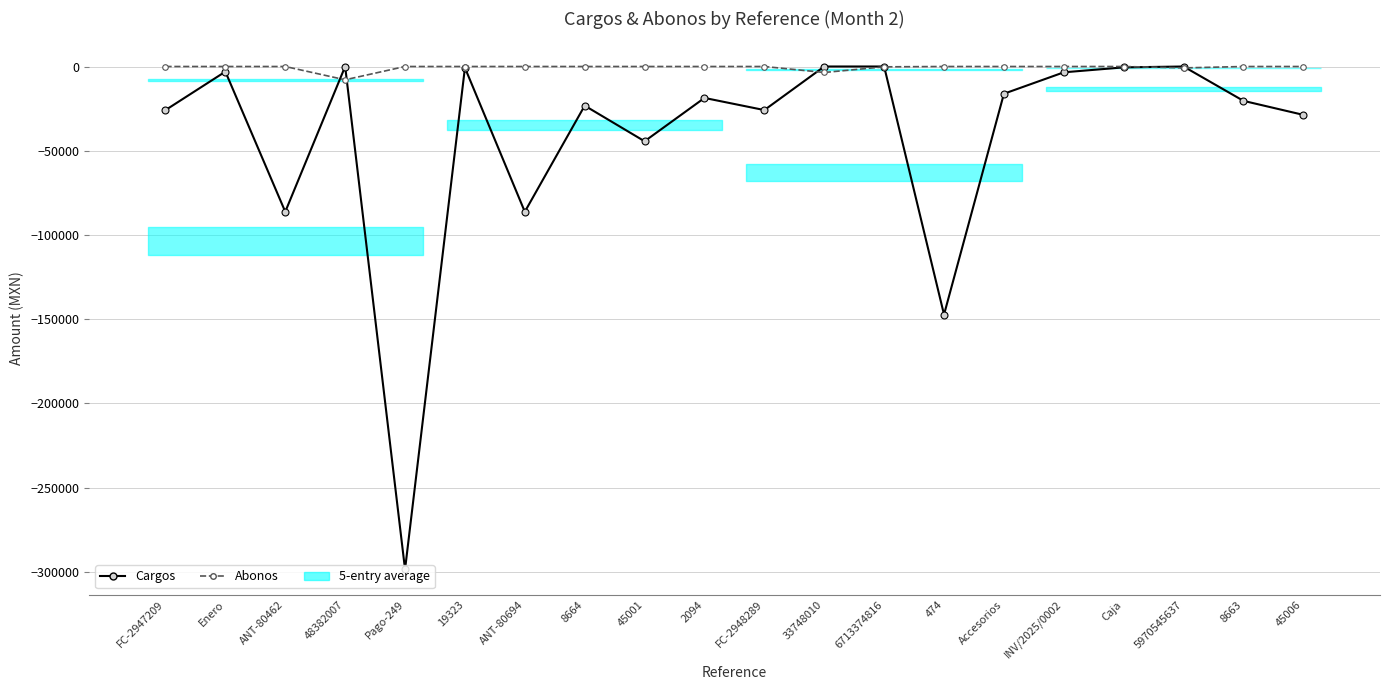

After their last crossing, which series has the higher values: Abonos or Cargos?

Abonos